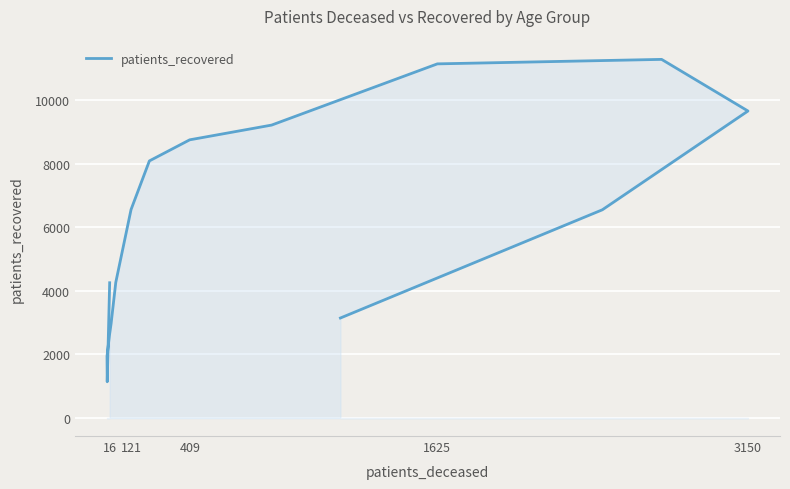

Reading left to right, list all the values displayed in this chart.

4255	1142	1948	2653	2696	2970	4267	6557	8086	8749	9212	11137	11278	9655	6549	3147